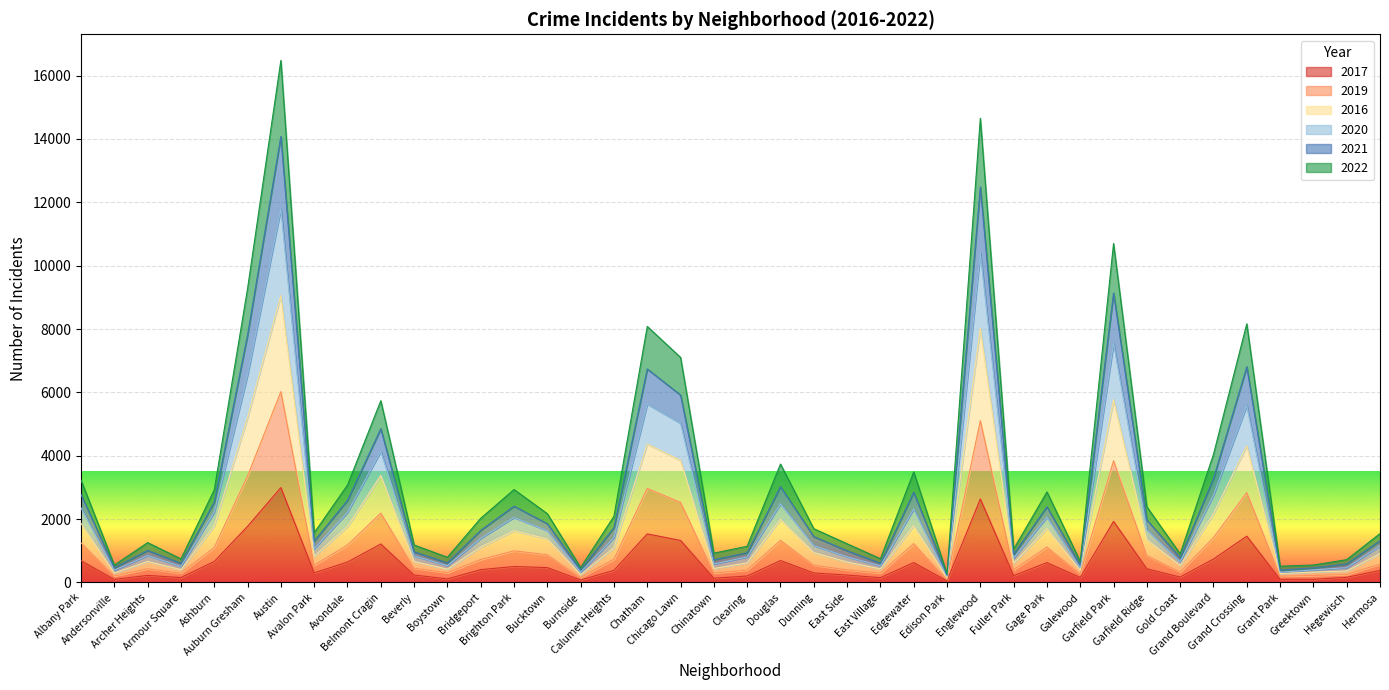

True or false: 2020 and 2021 intersect in this chart.

False